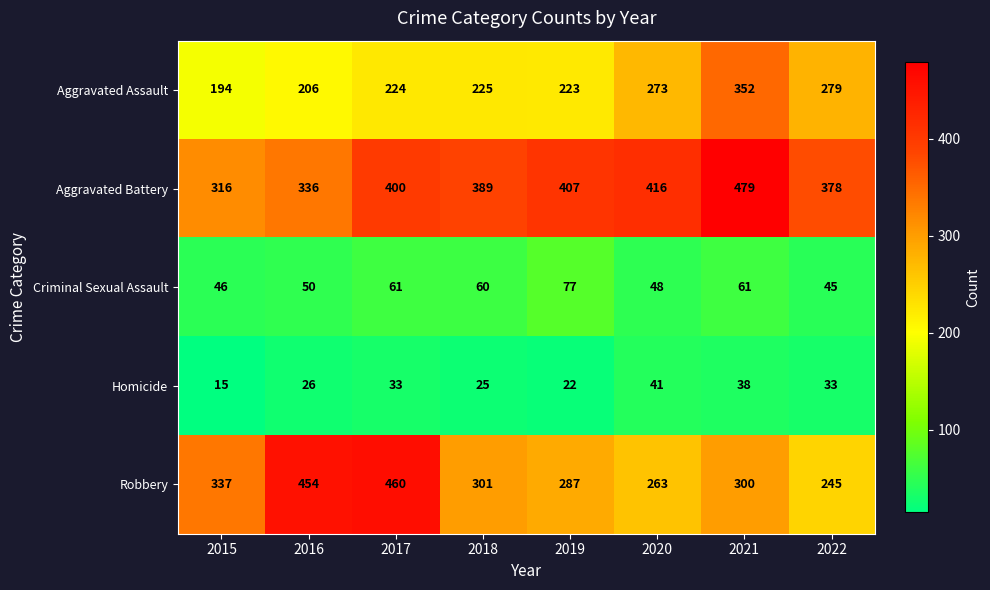

What is the approximate value of Criminal Sexual Assault at 2016, to the nearest 5?

50